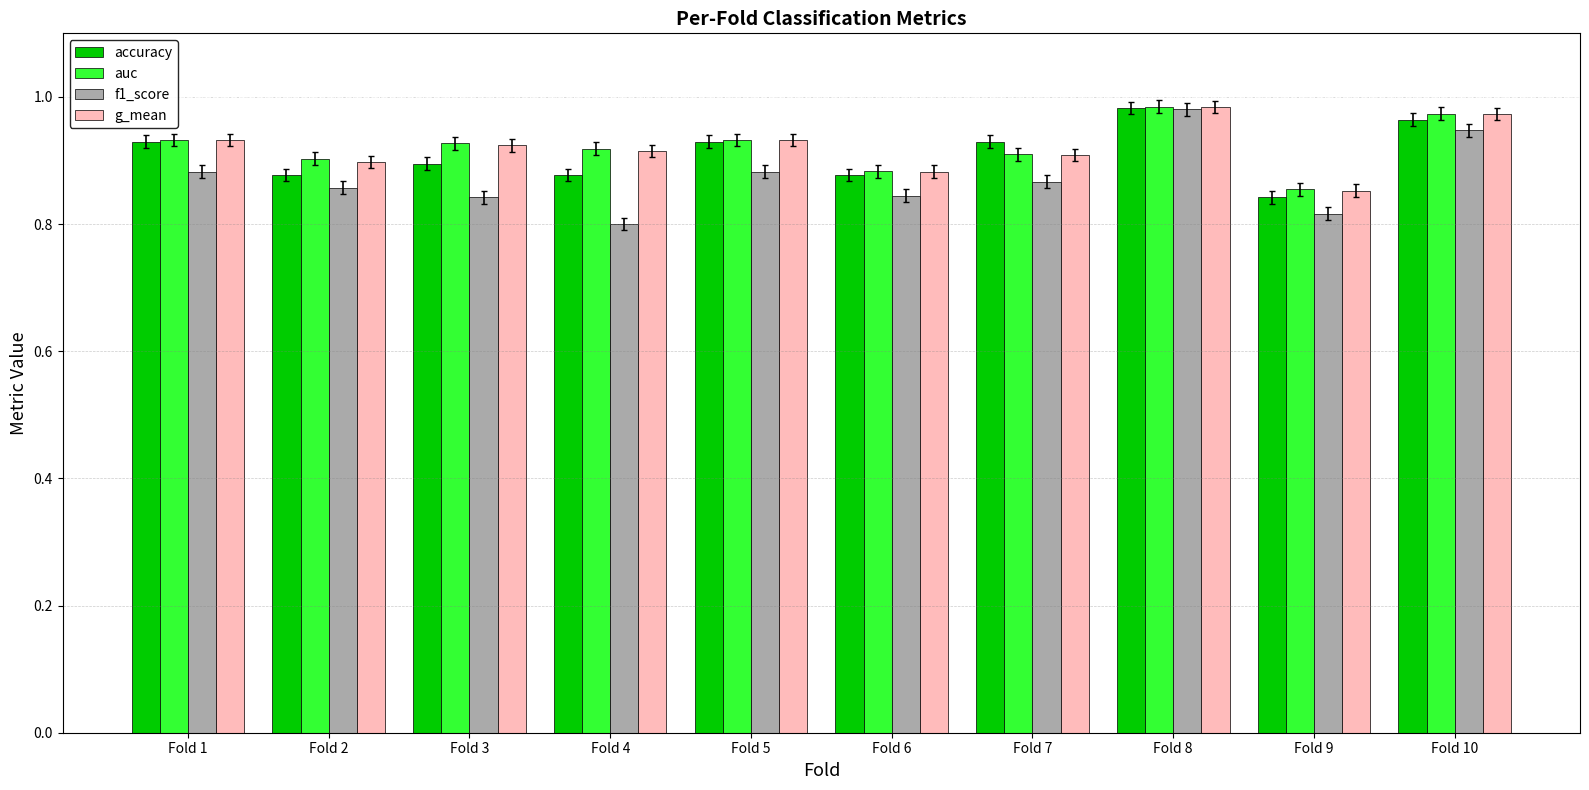

What is the sum of the g_mean values at Fold 6 and Fold 7?

1.8